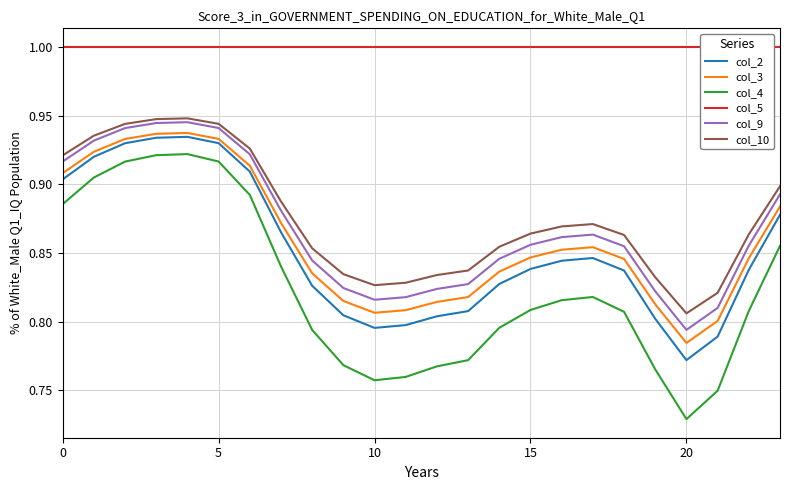

Which series has the largest range (max minus min)?

col_4